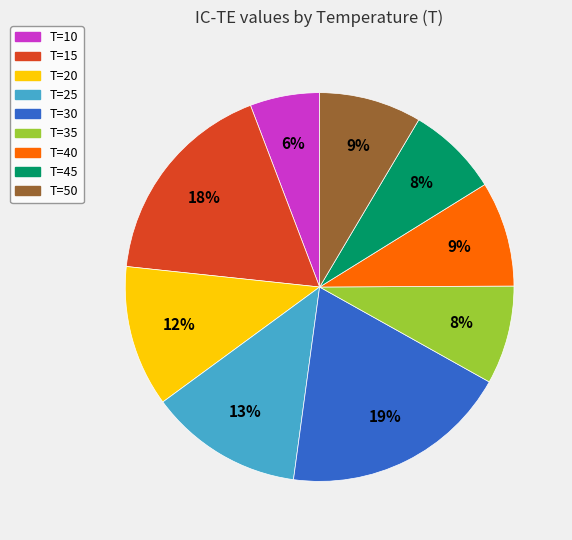

To the nearest percent, what is the difference between the T=35 and T=25 slice percentages?

5%